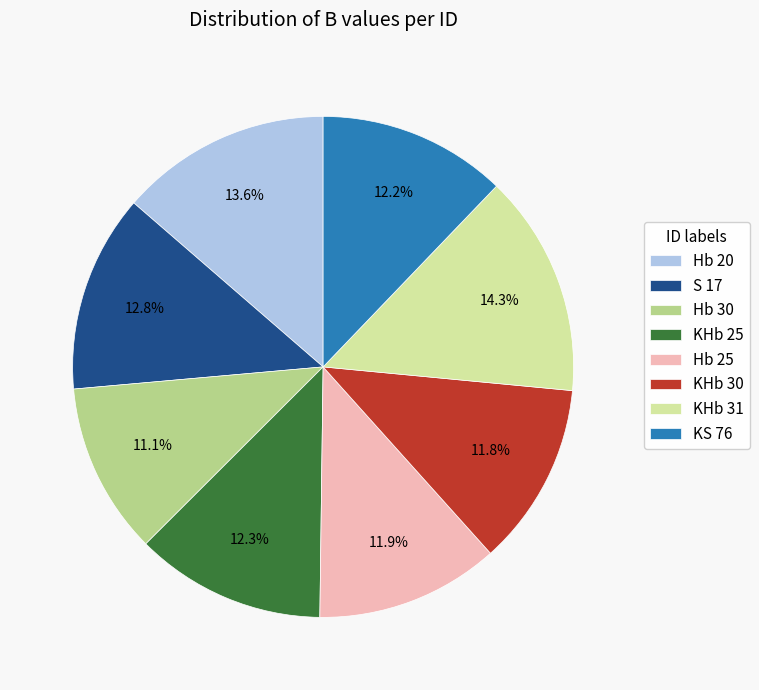

True or false: Hb 30 accounts for 17% of the total.

False